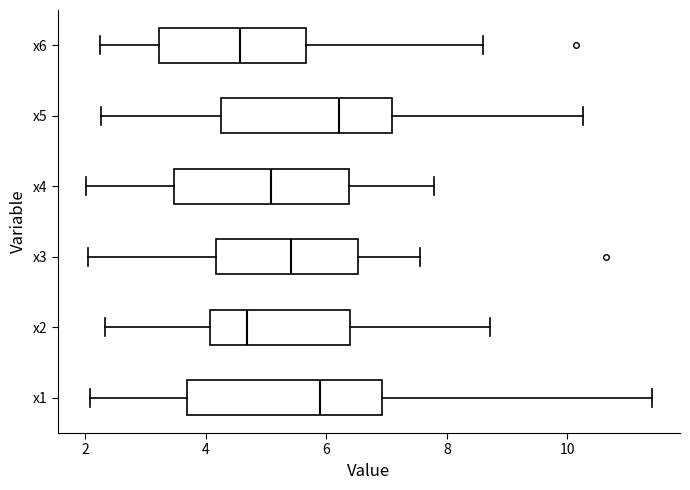

Which box is the widest, from its left edge to its right edge?

x1